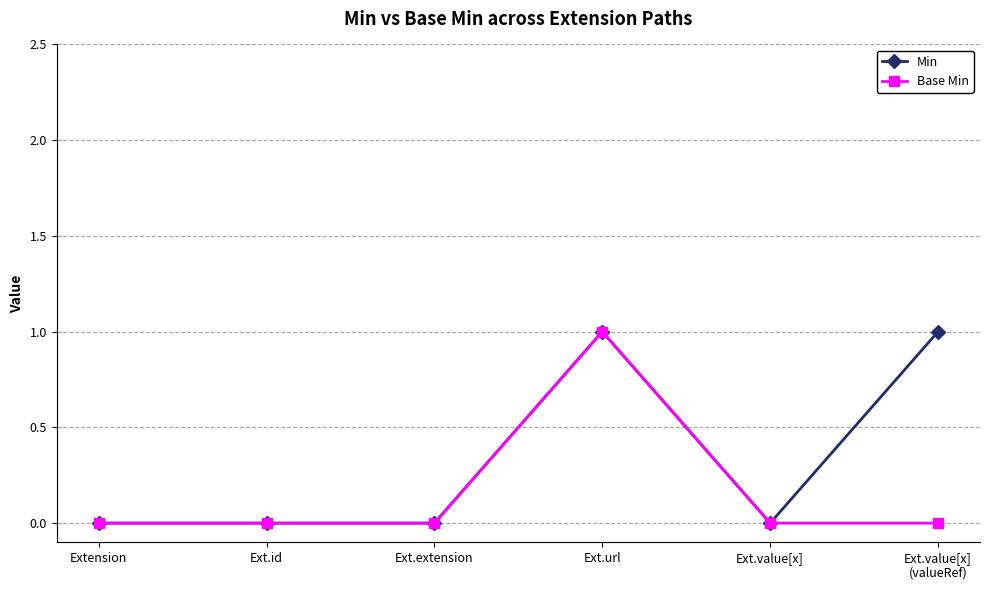

Rank the series by their average value, from lowest to highest.

Base Min, Min